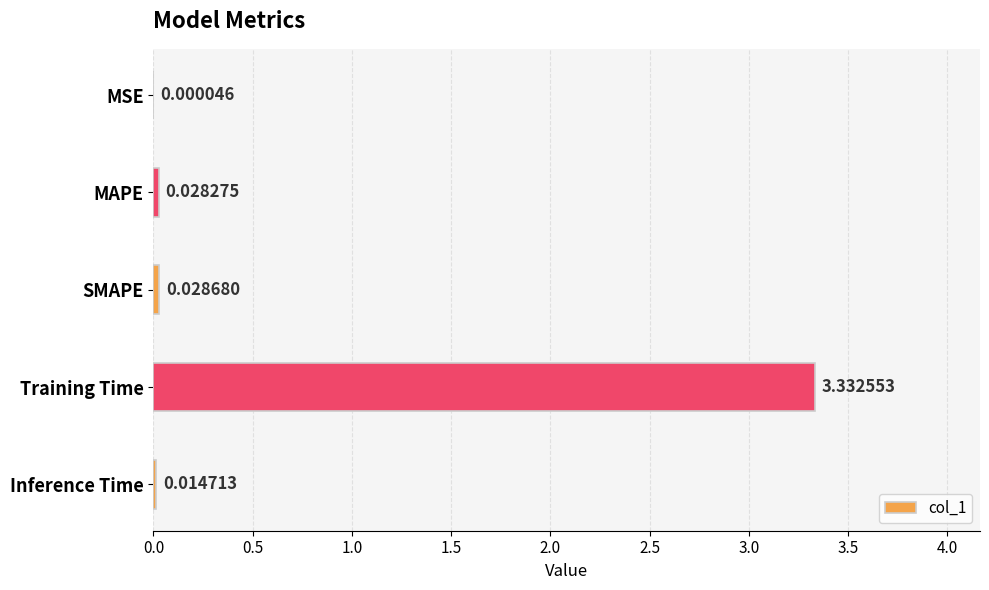

Which has a higher value, Training Time or MSE?

Training Time